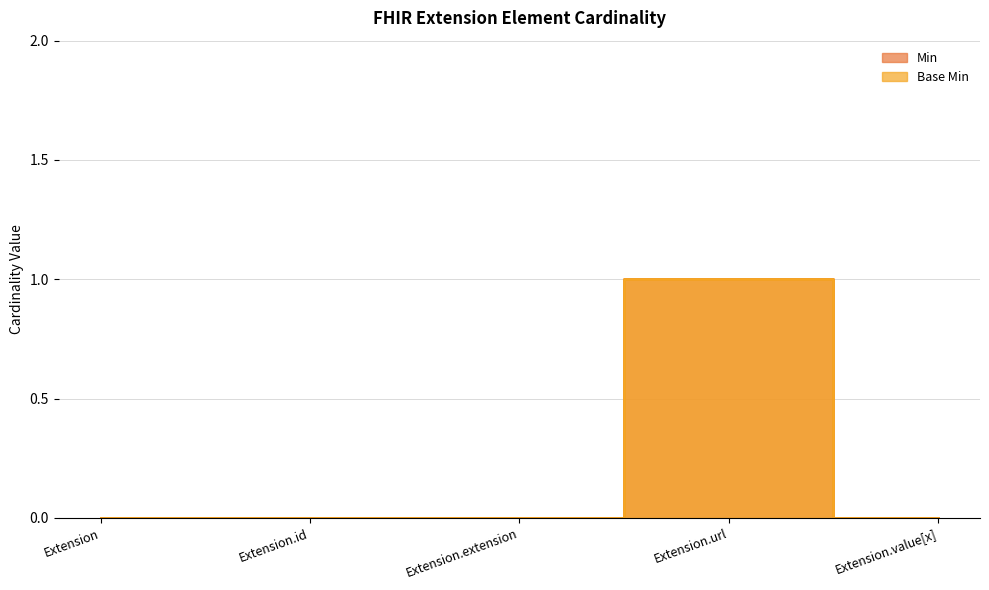

At which category does Base Min reach its first local peak?

Extension.url